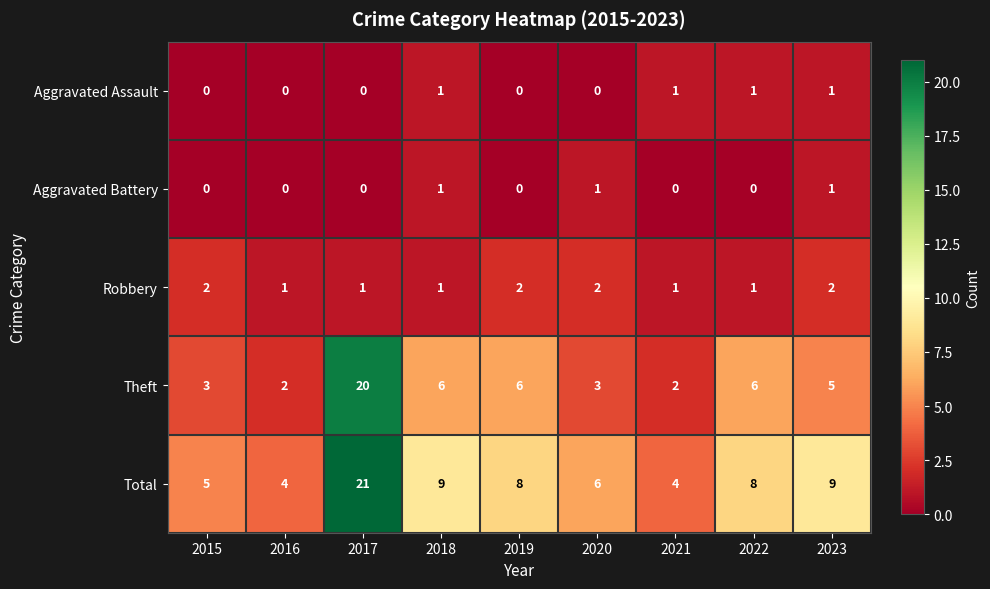

What is the sum of all Robbery values?

13